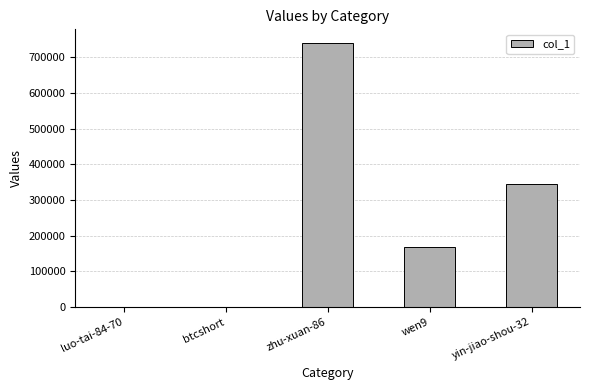

What is the greatest value displayed?

740872